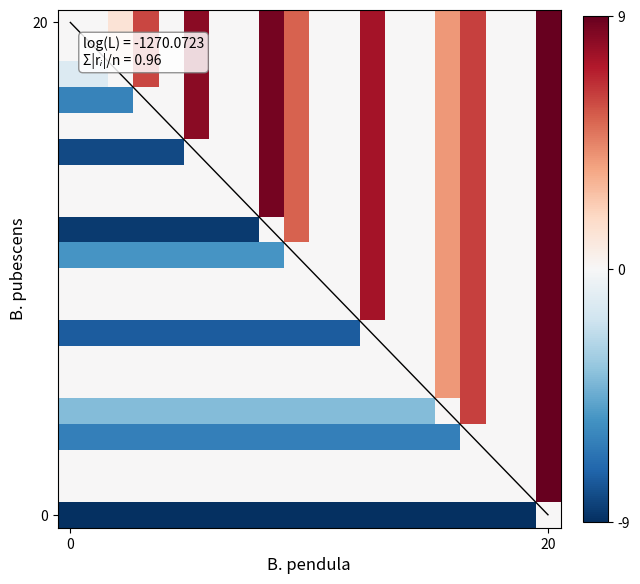

How many distinct data groups are displayed?

20